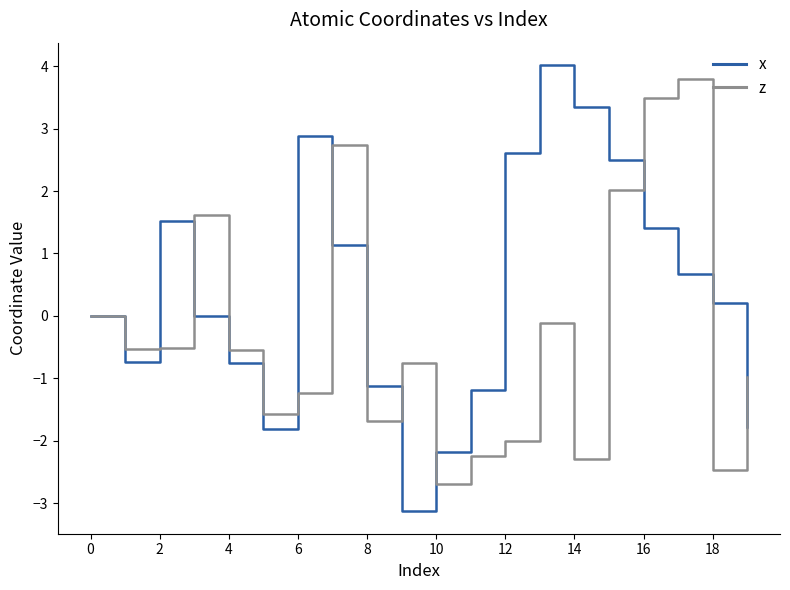

Which series has the largest range (max minus min)?

x